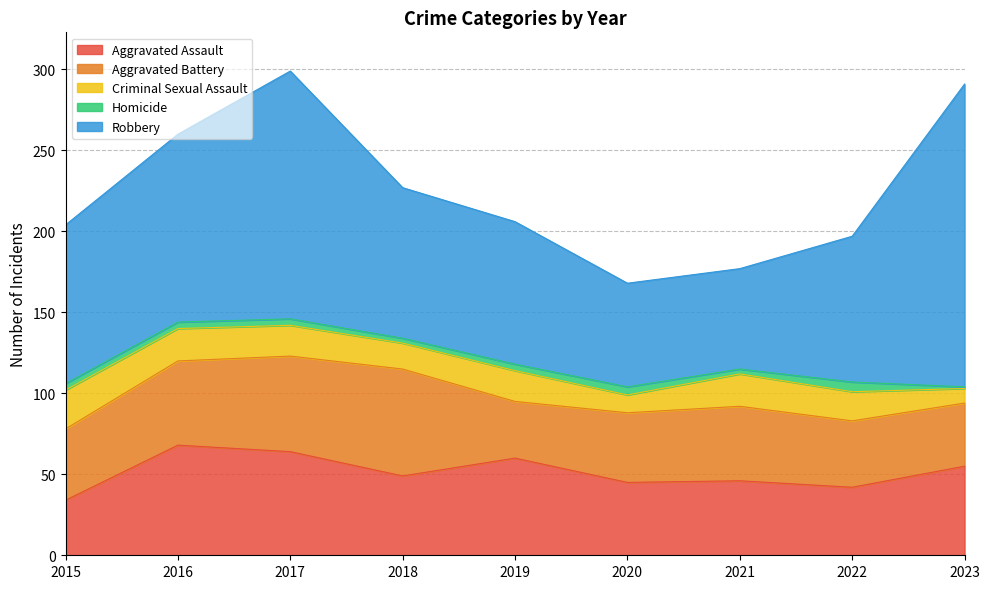

True or false: Robbery and Homicide intersect in this chart.

False